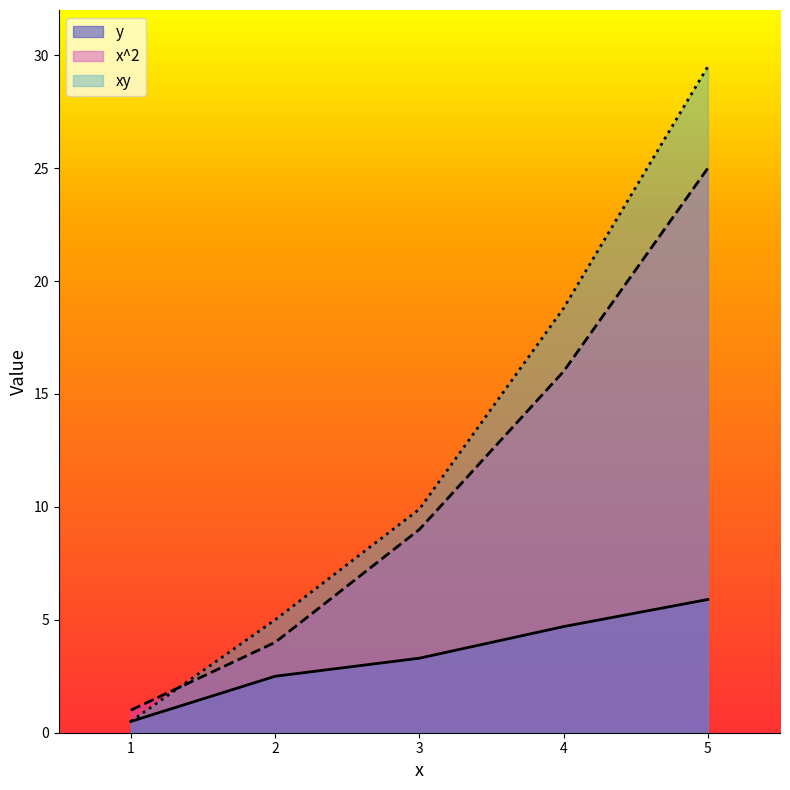

What are all the series names shown in the legend?

y, x^2, xy